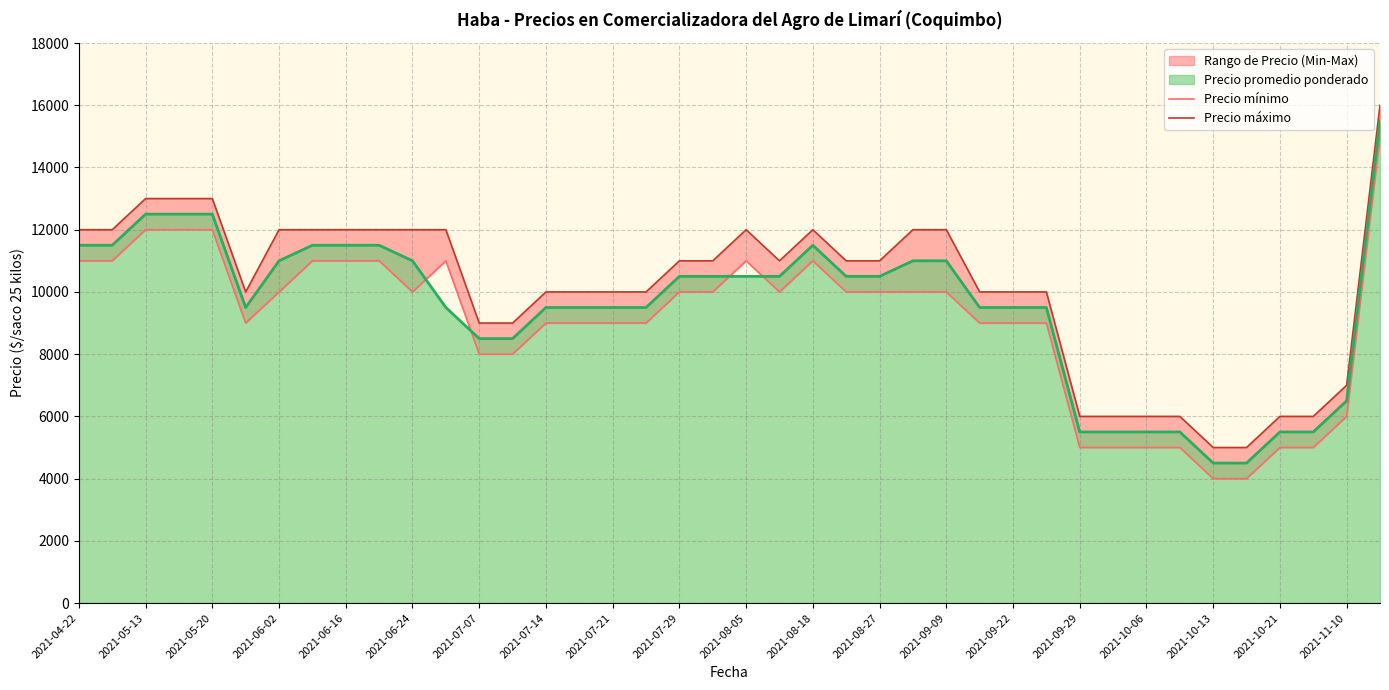

What is the minimum value for Precio promedio ponderado?

4500